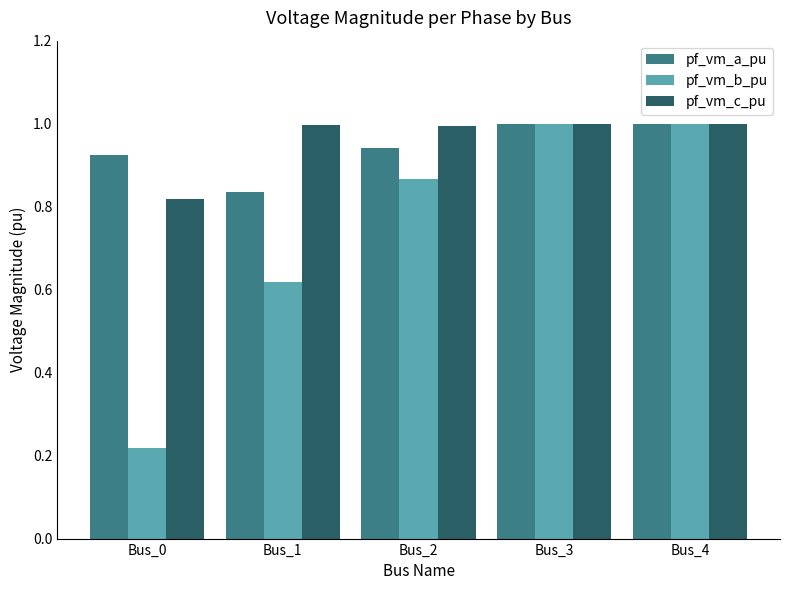

Between Bus_0 and Bus_1, which series saw the biggest shift?

pf_vm_b_pu